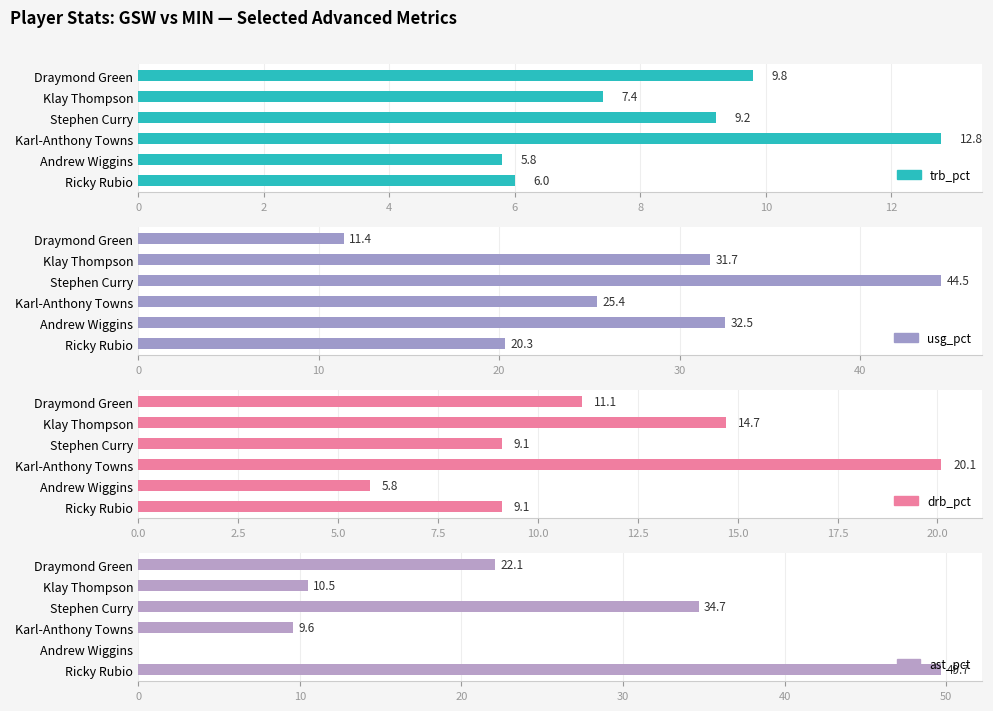

True or false: ast_pct has a value of 8.5 at Stephen Curry.

False